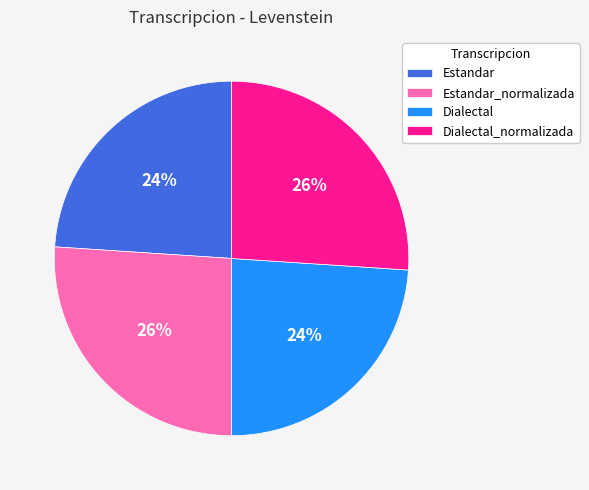

Which has a higher value, Dialectal_normalizada or Estandar?

Dialectal_normalizada